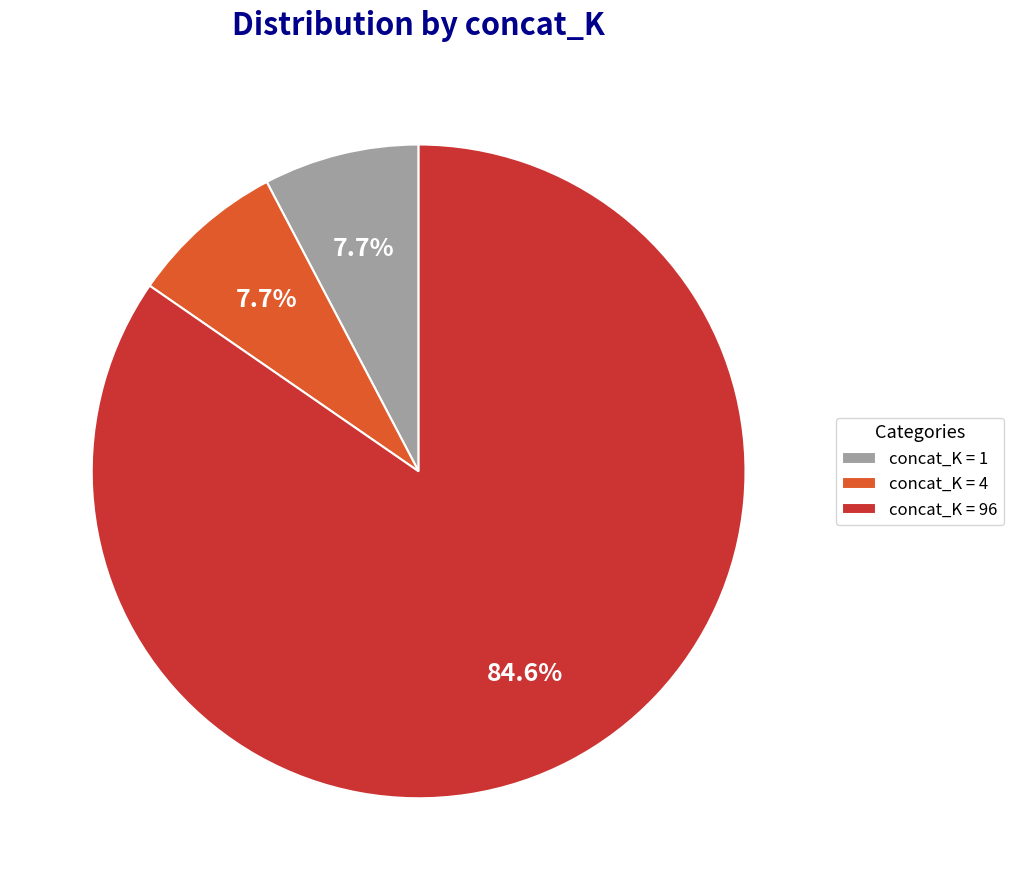

Is concat_K = 1 the majority of the pie?

No